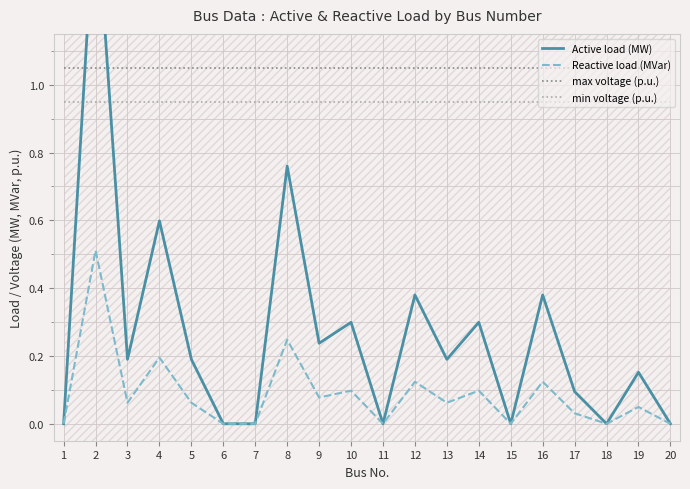

What value does the Reactive load (MVar) series have at 14?

0.1